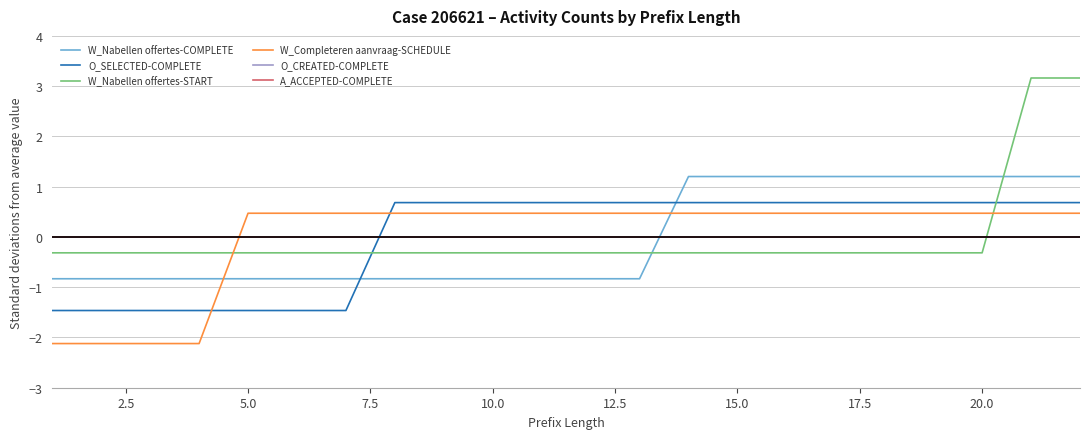

How many lines are shown in the chart?

6